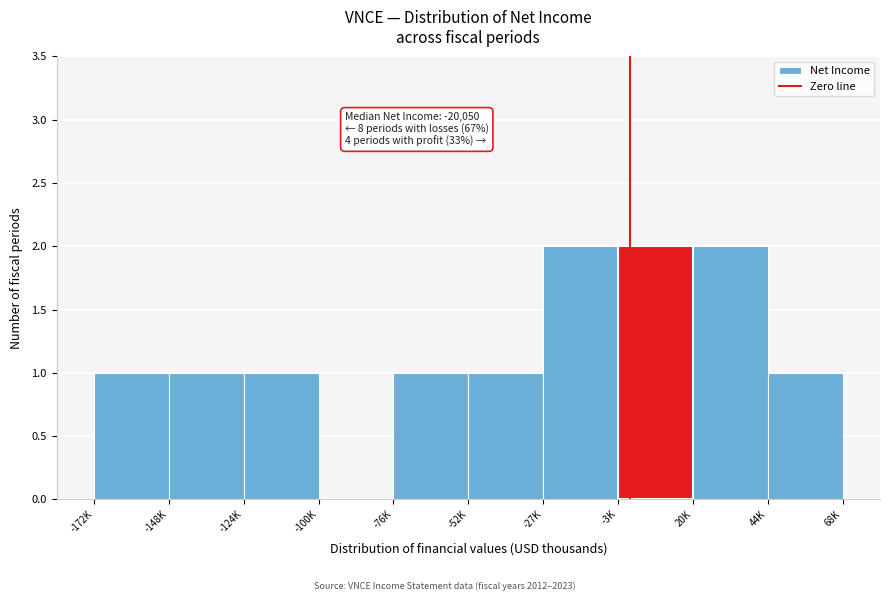

Reading right to left, transcribe all the data shown in this chart.

44K=1	20K=2	-3K=2	-27K=2	-52K=1	-76K=1	-100K=0	-124K=1	-148K=1	-172K=1